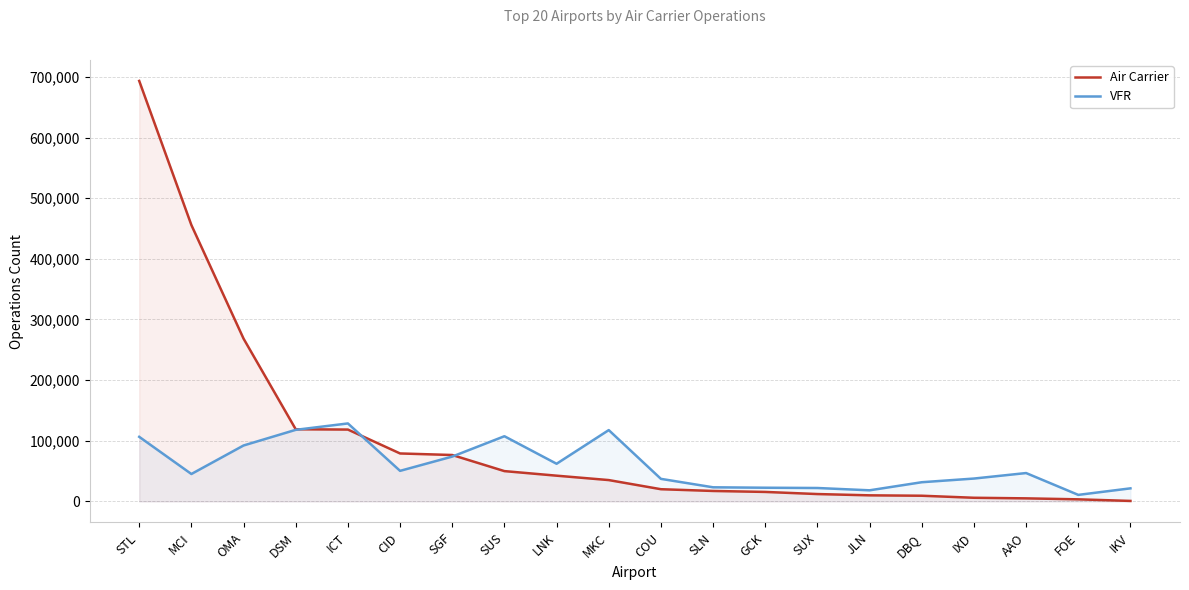

True or false: VFR and Air Carrier intersect in this chart.

True